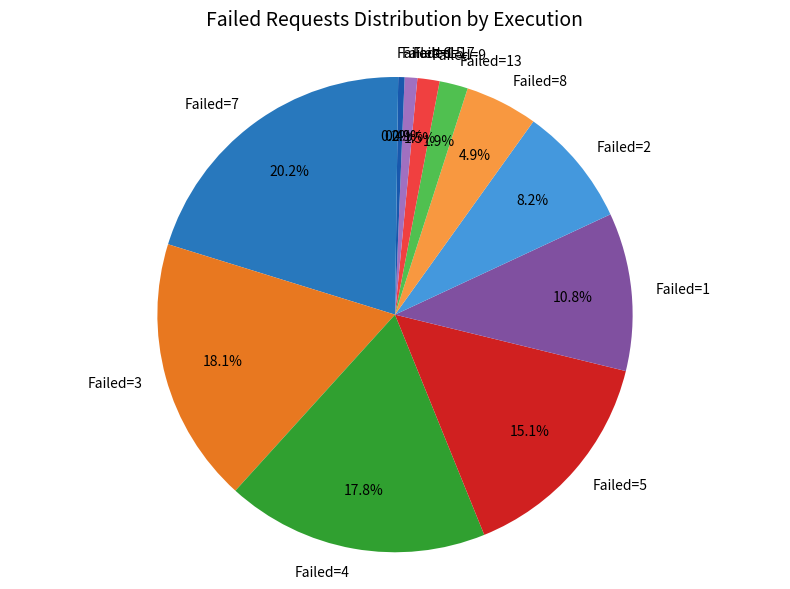

Which has a higher value, Failed=9 or Failed=2?

Failed=2